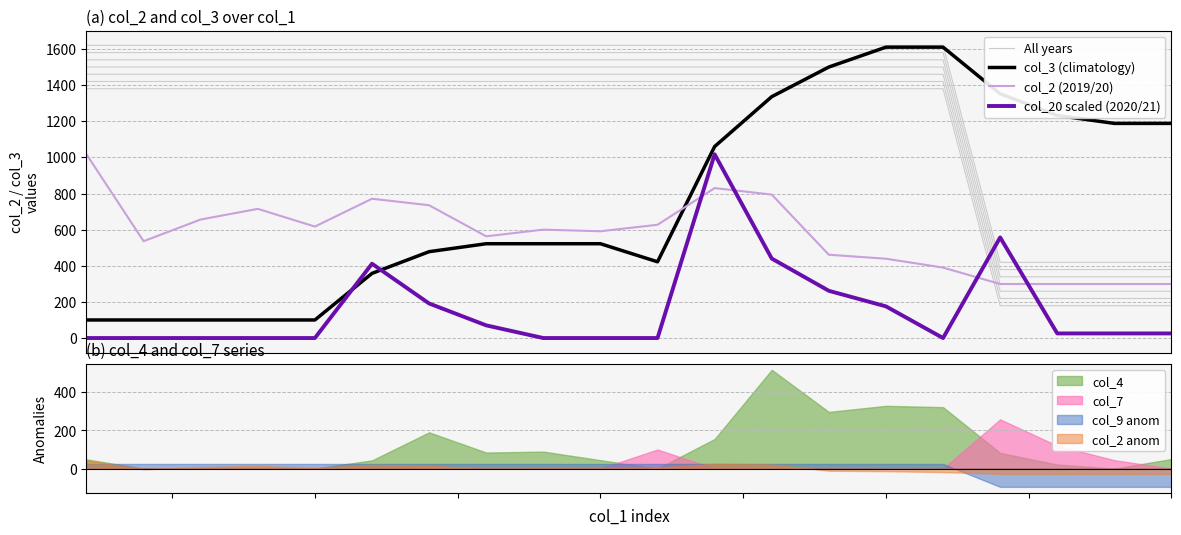

What is the highest value of the col_7 series?

258.0